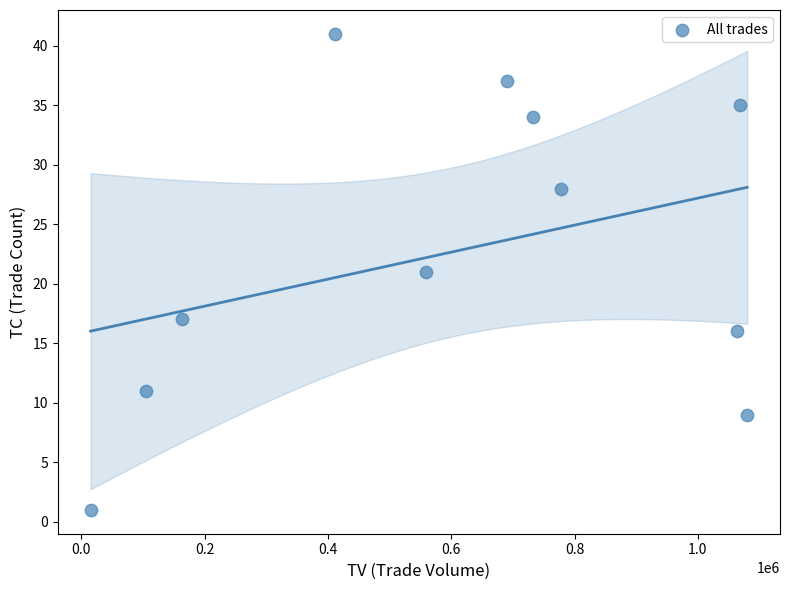

What is the average X value?

606182